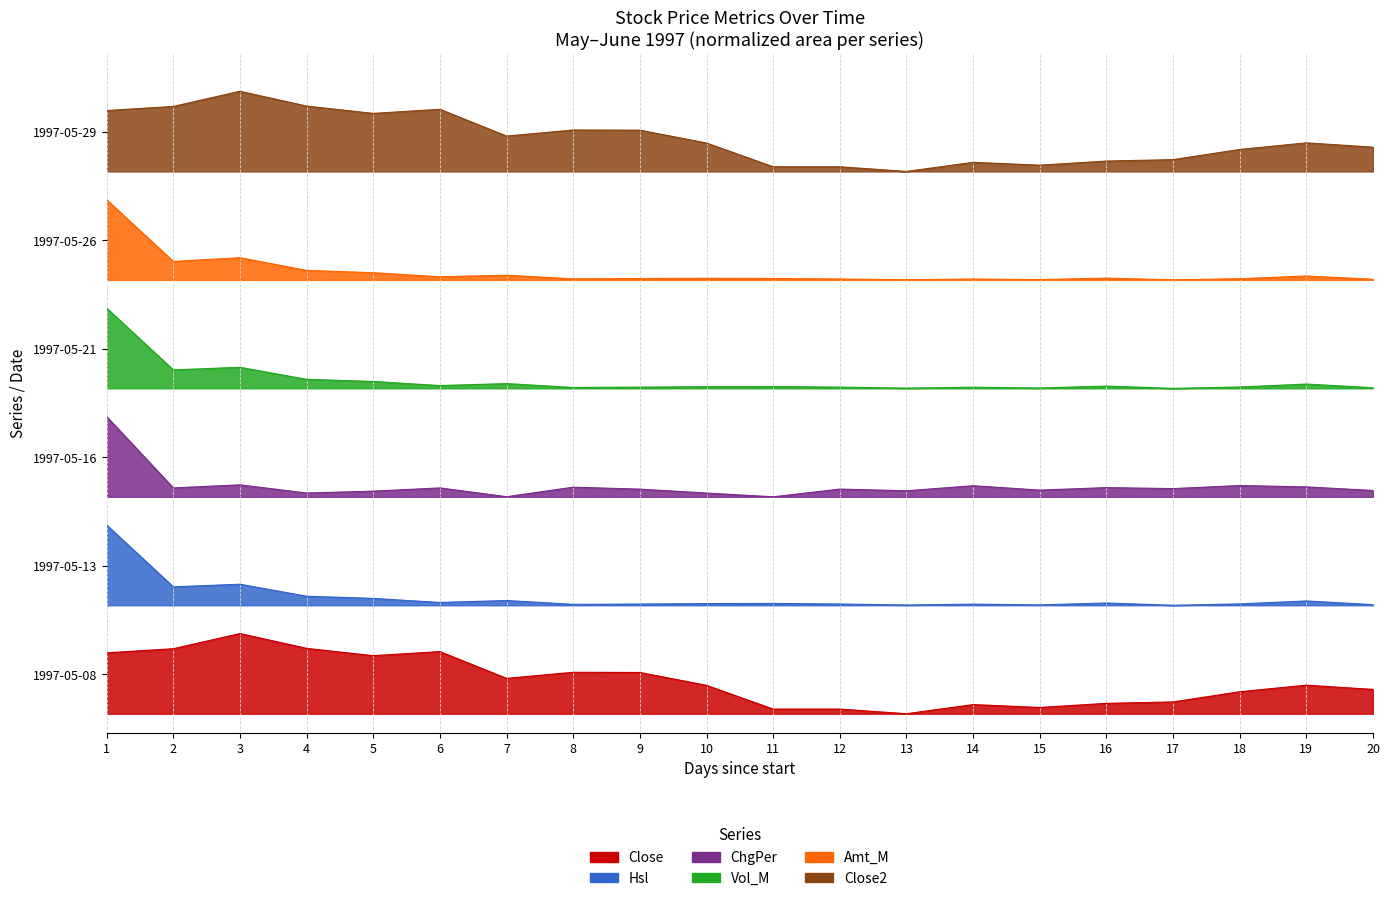

Rank the series by their average value, from lowest to highest.

Close, Hsl, ChgPer, Vol_M, Amt_M, Close2